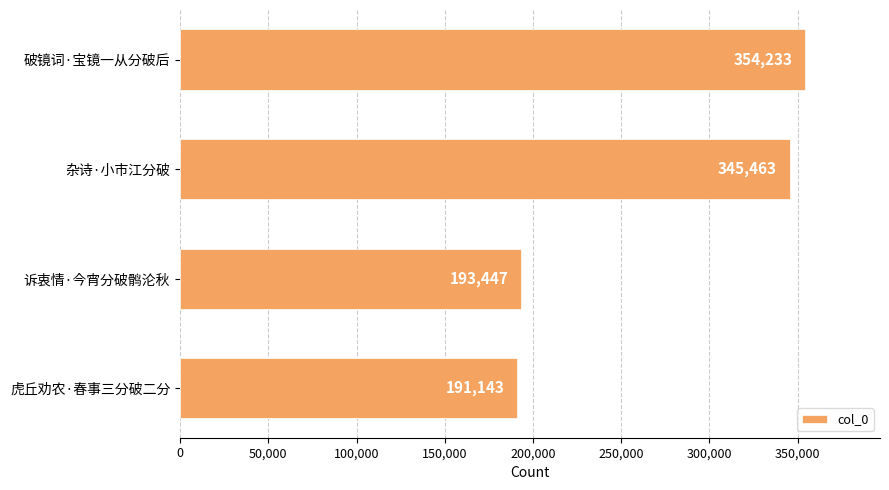

What is the value of the 4th bar from the top?

191143